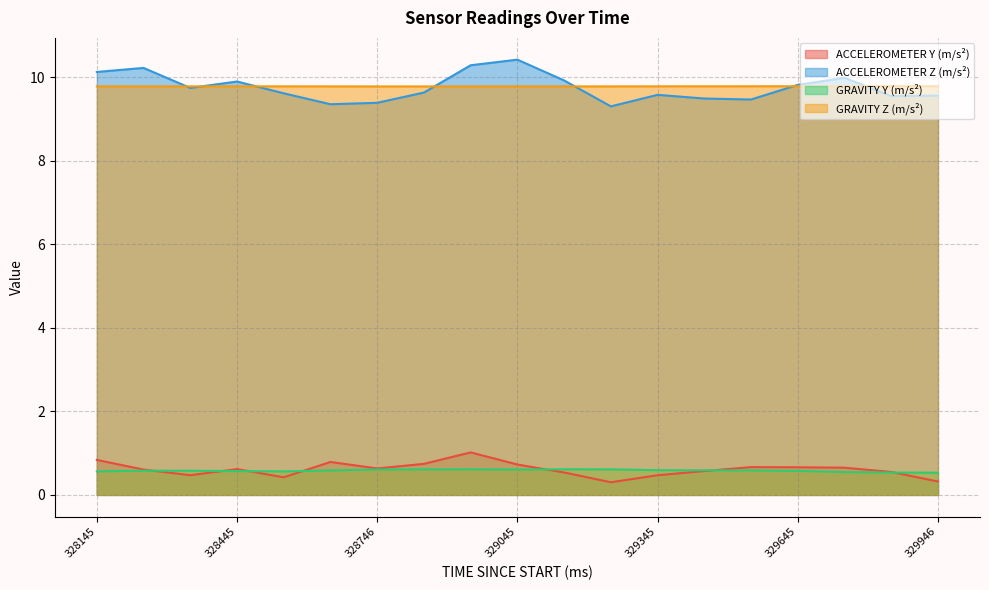

True or false: ACCELEROMETER Z (m/s²) and ACCELEROMETER Y (m/s²) intersect in this chart.

False